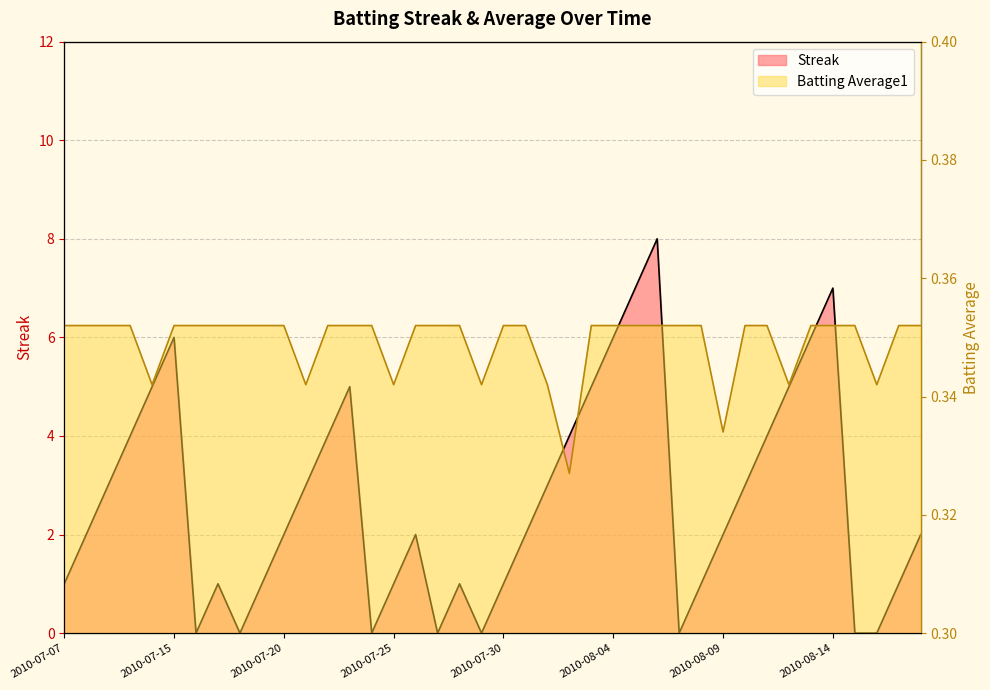

True or false: Batting Average1 and Streak intersect in this chart.

True